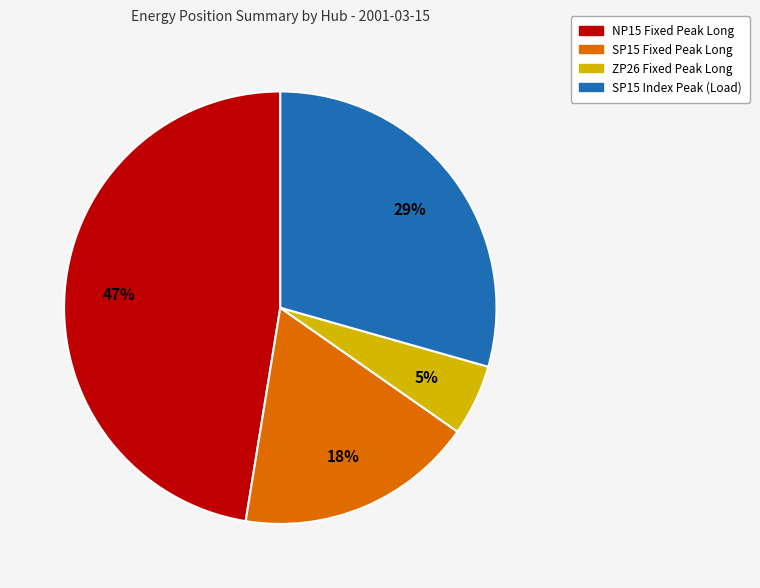

What percentage is the NP15 Fixed Peak Long slice, to the nearest percent?

47%